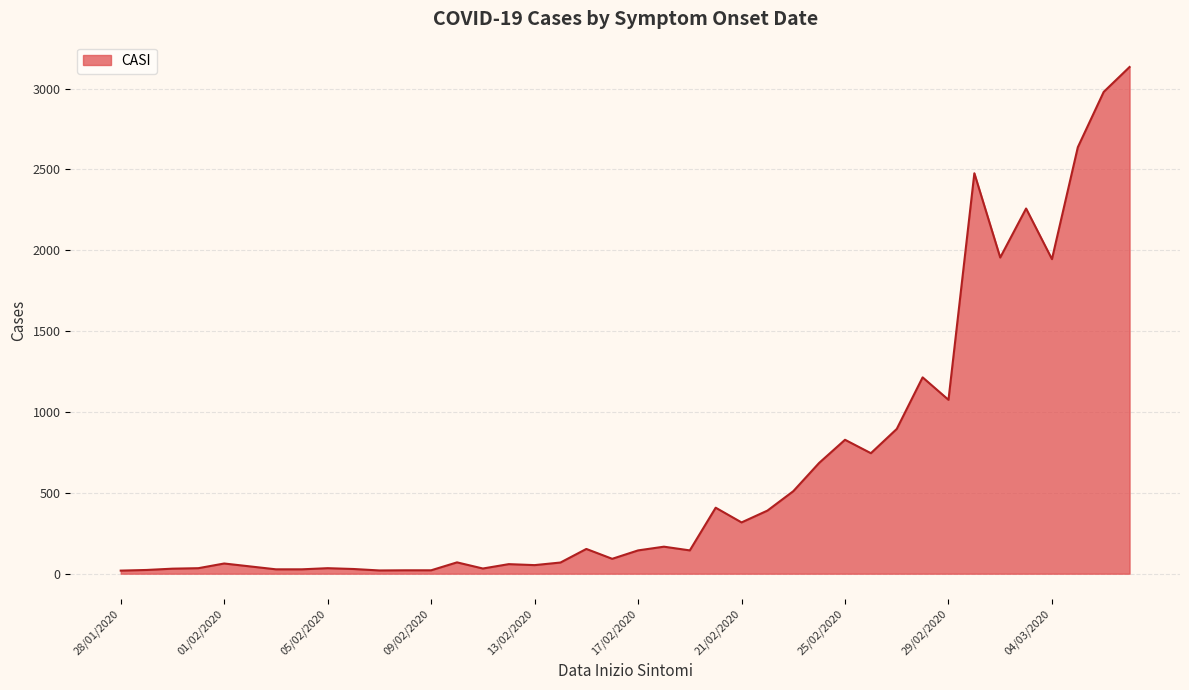

What is the difference between the maximum and minimum values?

3114